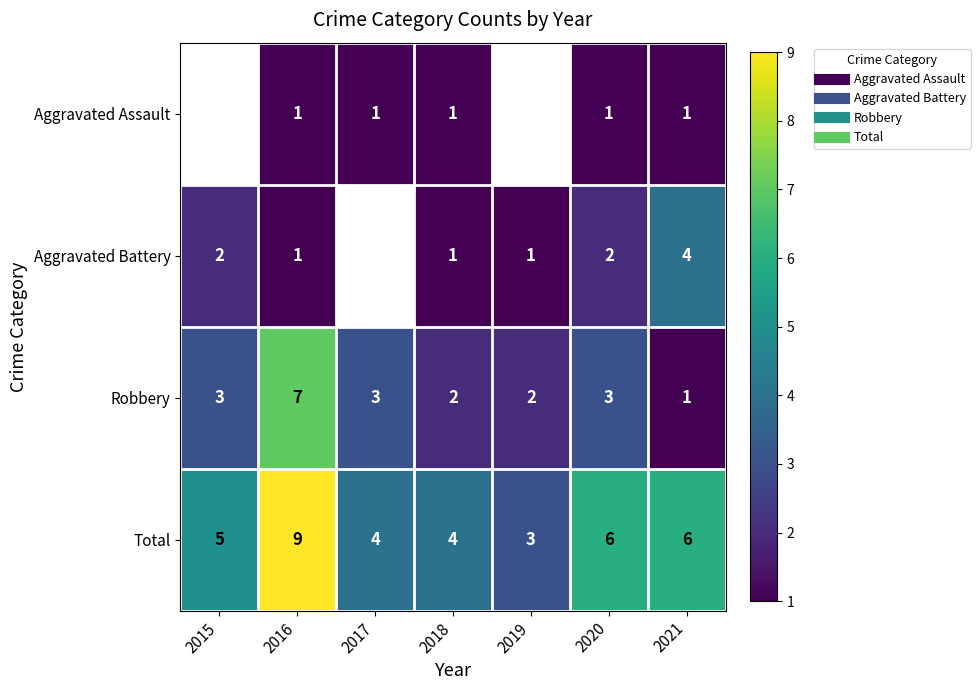

What value does the Robbery series have at 2021?

1.0